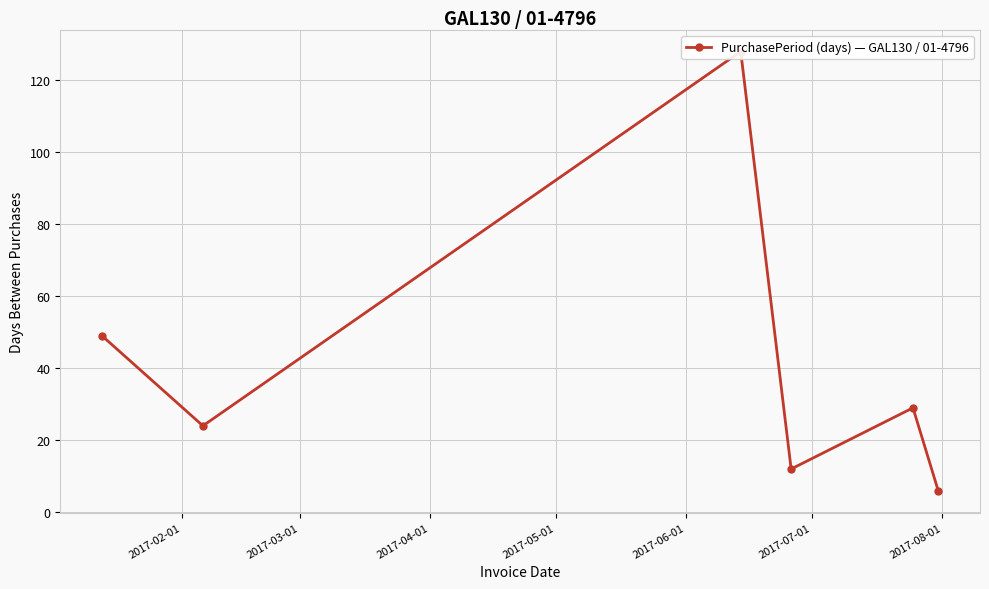

How many interior local peaks (higher than both neighbors) does the data have?

2